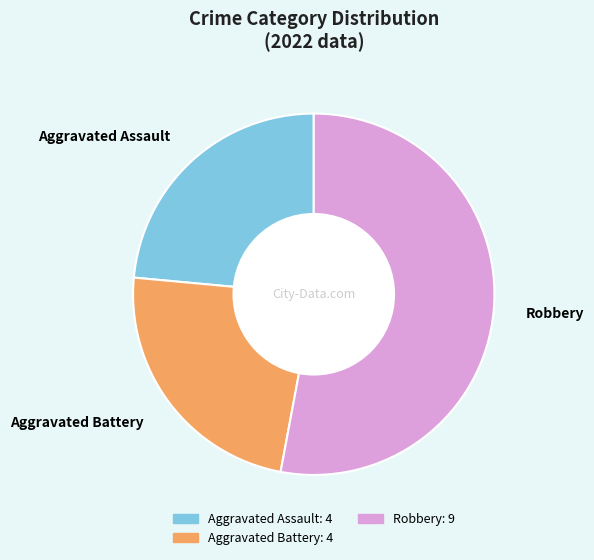

Does Robbery account for over 50% of the chart?

Yes